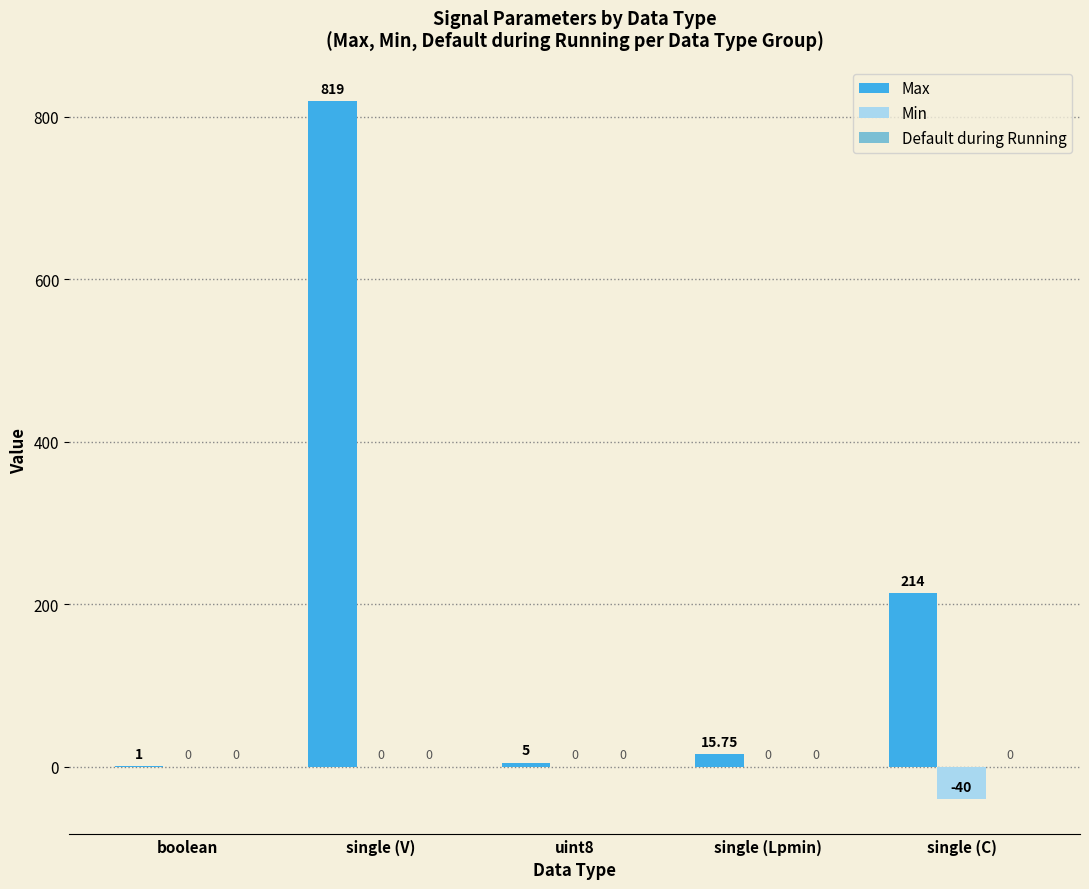

Which label corresponds to the largest value in the chart?

single (V)